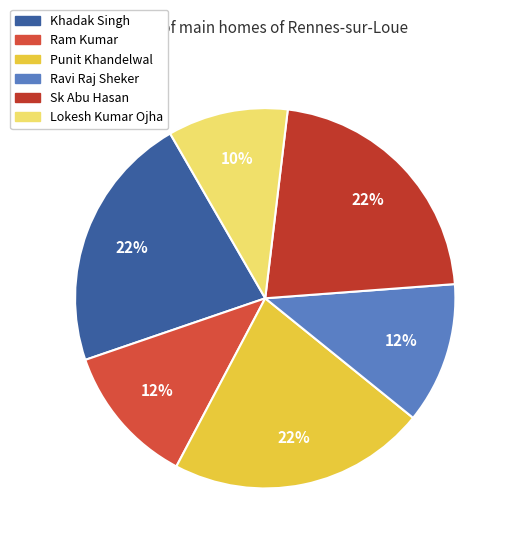

To the nearest percent, what portion does Ram Kumar represent?

12%